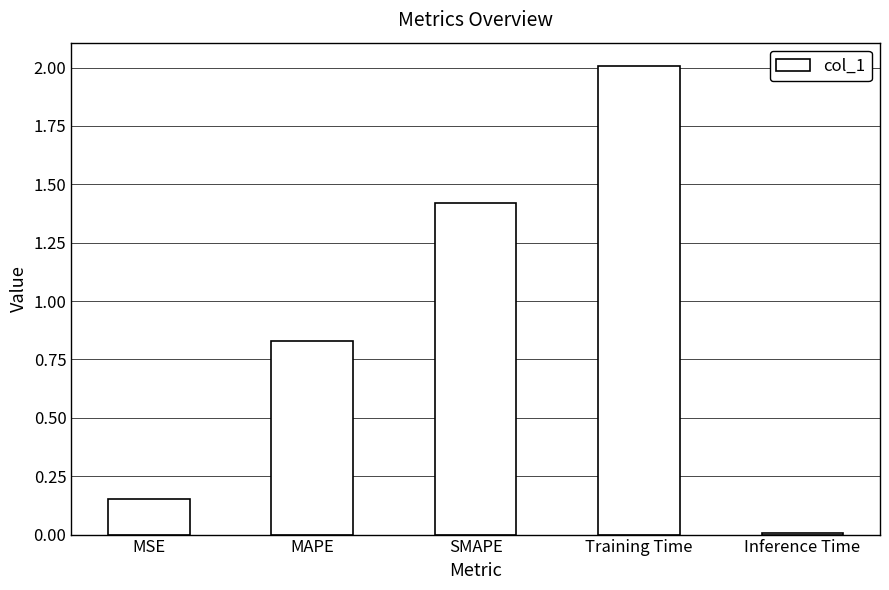

Between Inference Time and Training Time, which is larger?

Training Time